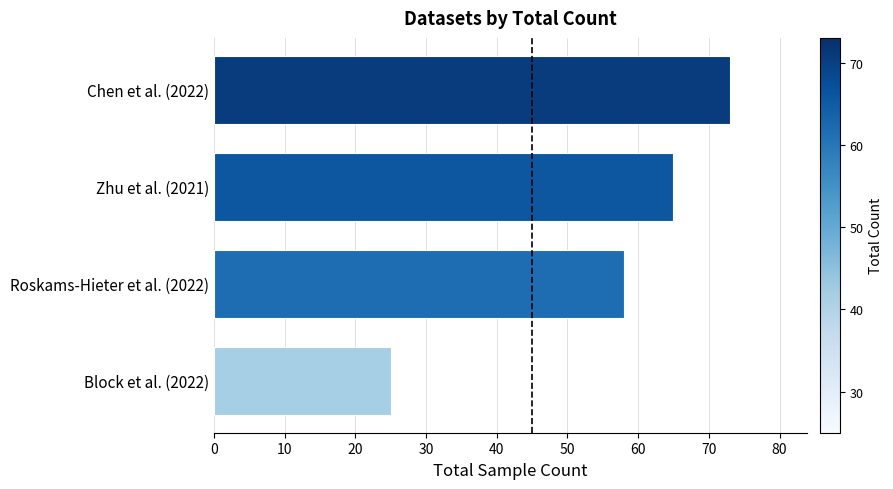

Is it true that the value at Block et al. (2022) is 10?

False